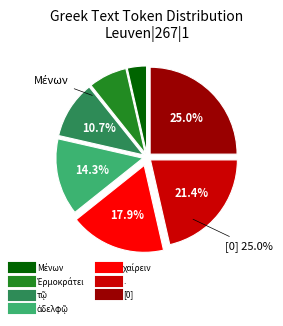

The χαίρειν slice represents 18% of the pie. True or false?

True